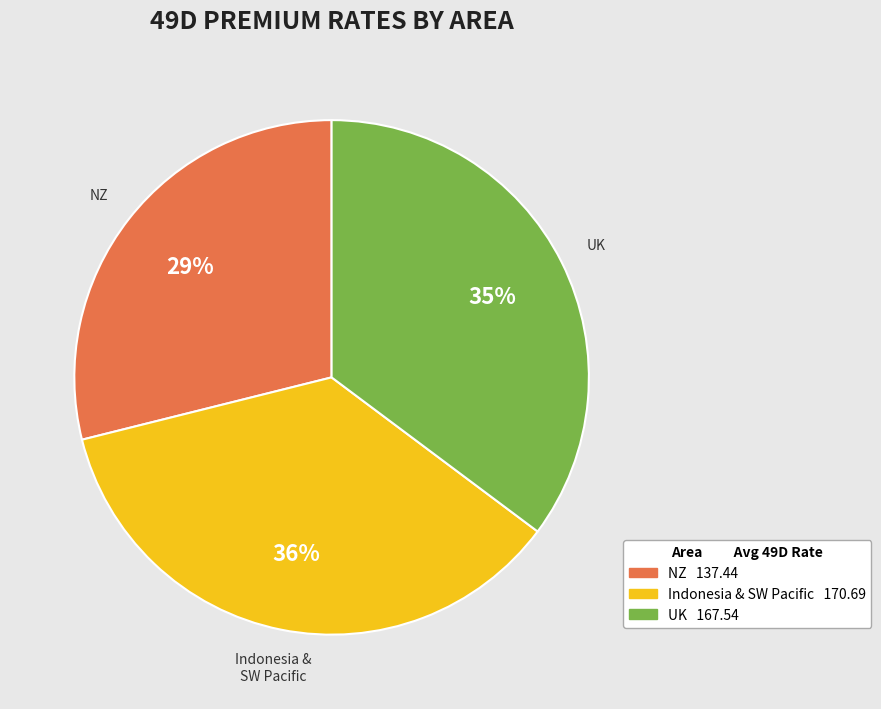

Is there a majority slice in this chart?

No